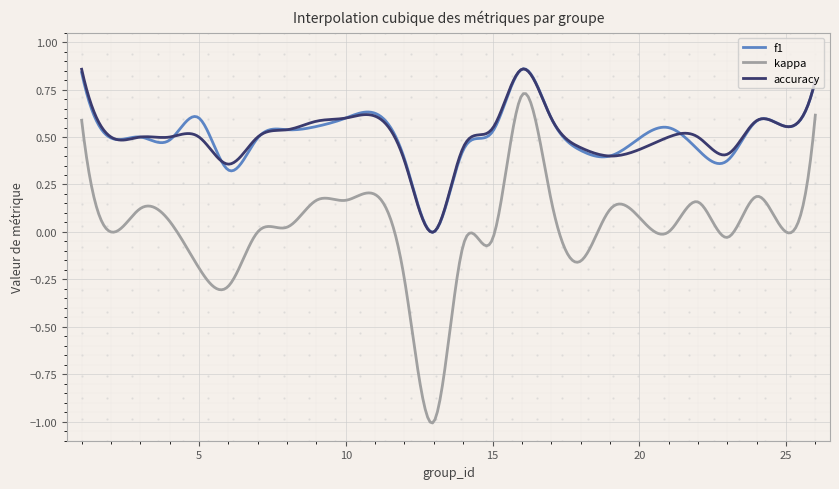

True or false: accuracy and kappa intersect in this chart.

False